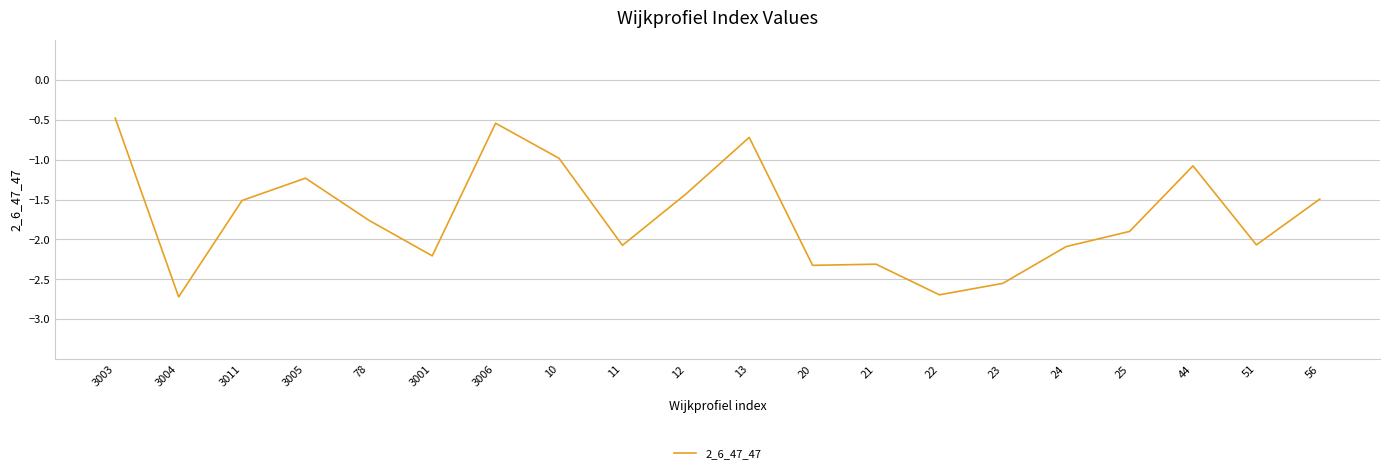

Where is the data nearest to the value -1?

10